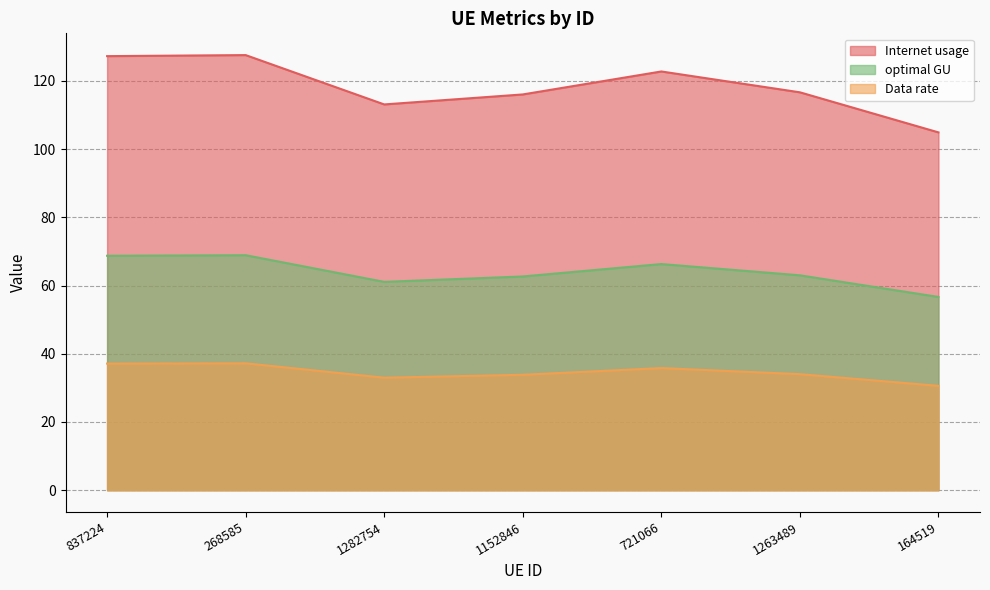

What is the difference between the Data rate values at 721066 and 268585?

1.4